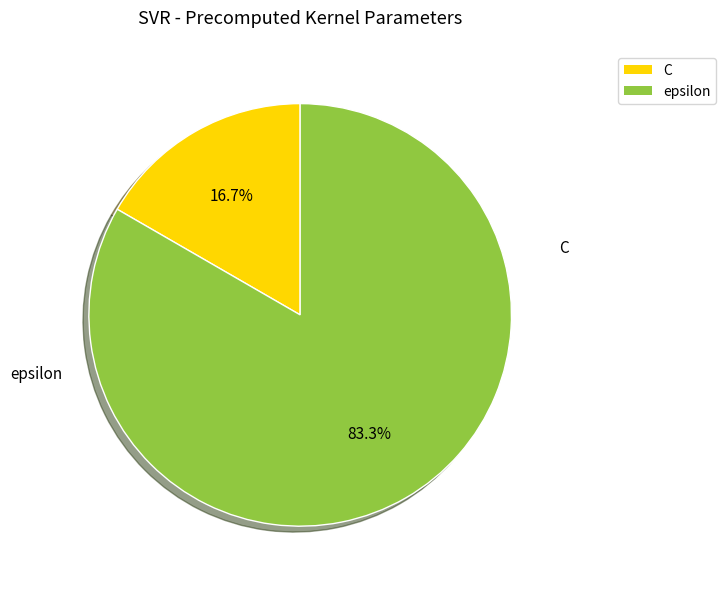

Is it true that epsilon is 83% of the pie?

True